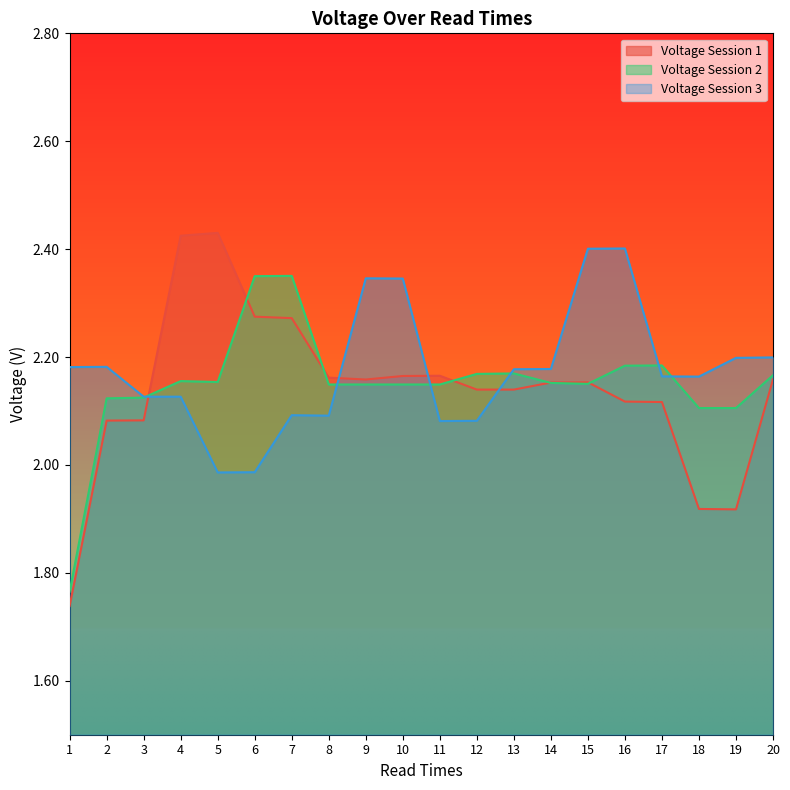

What are all the series names shown in the legend?

Voltage Session 1, Voltage Session 2, Voltage Session 3